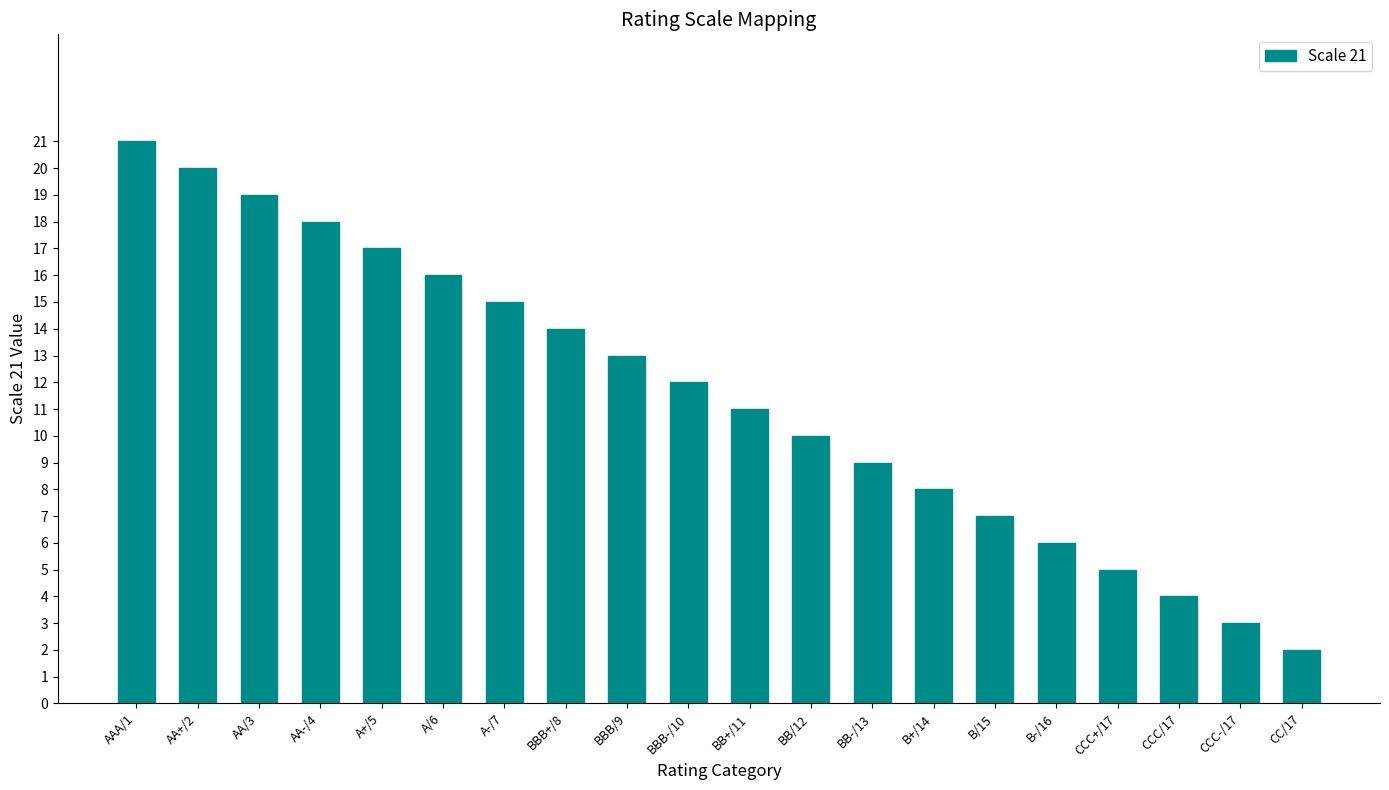

How many values are below 12?

10